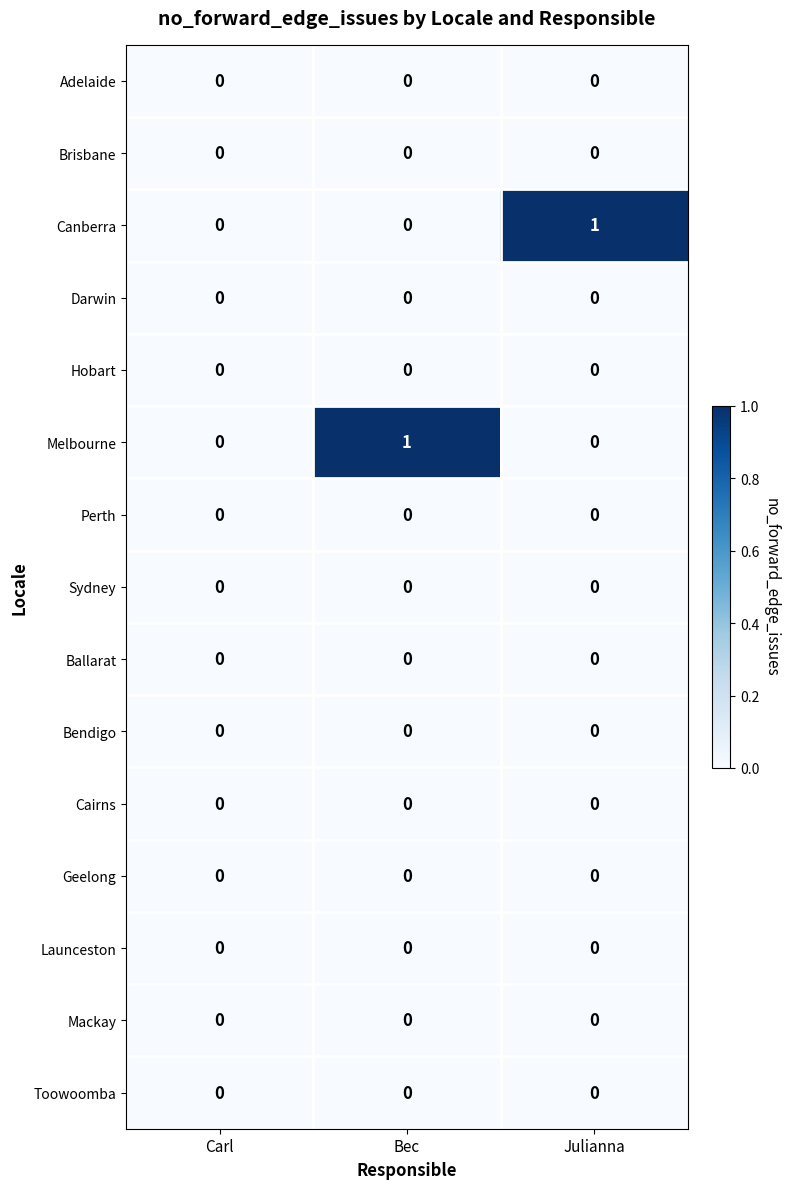

Count the Canberra values in the range 0 to 1.

3